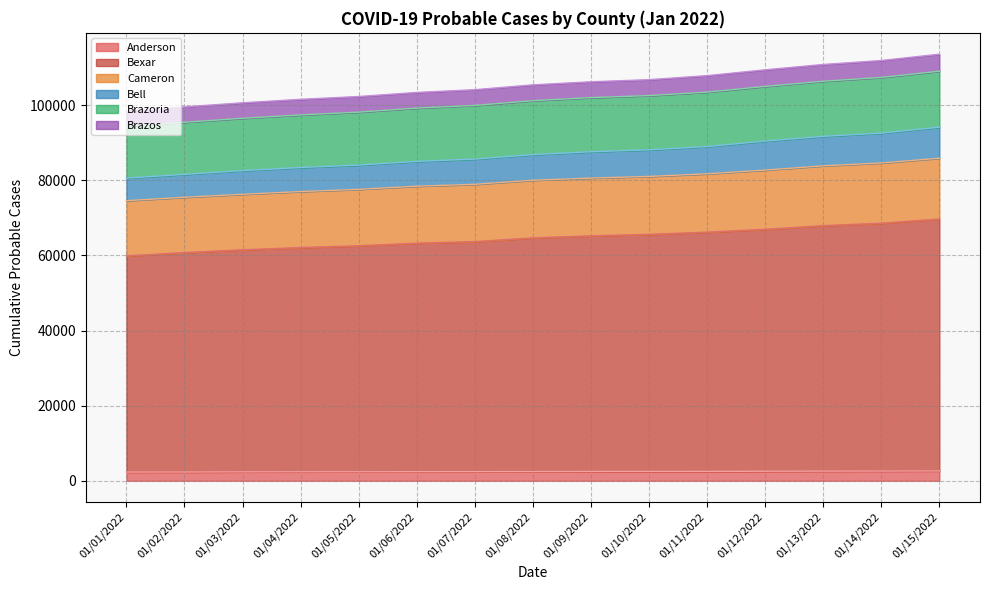

True or false: Bell and Bexar cross at least once.

False